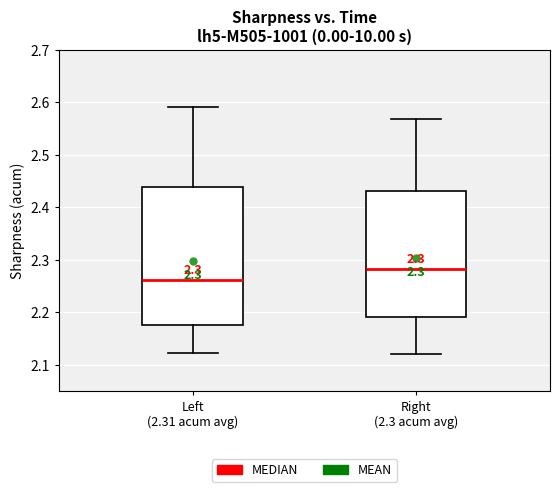

Comparing the boxes themselves (not the whiskers), which one is the tallest?

Left (2.31 acum avg)